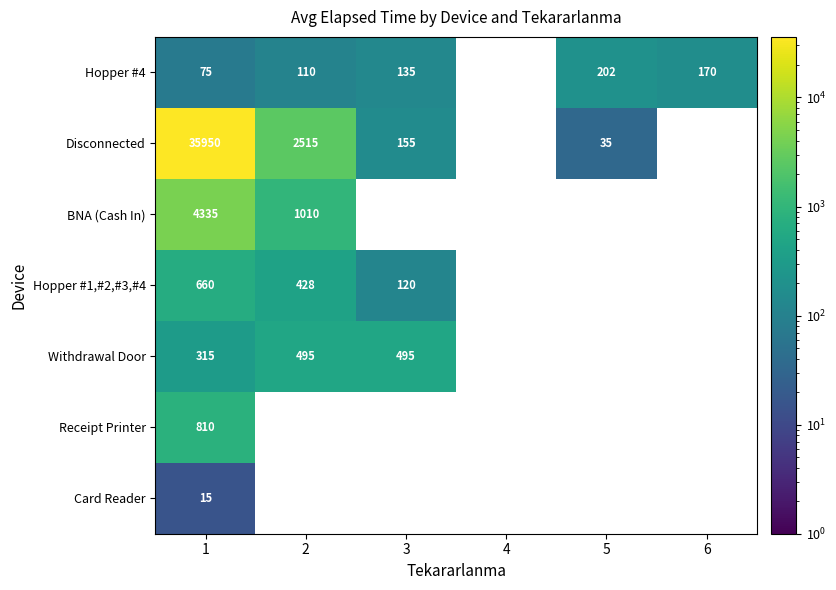

Is it true that Hopper #4 equals 170 at 6?

True